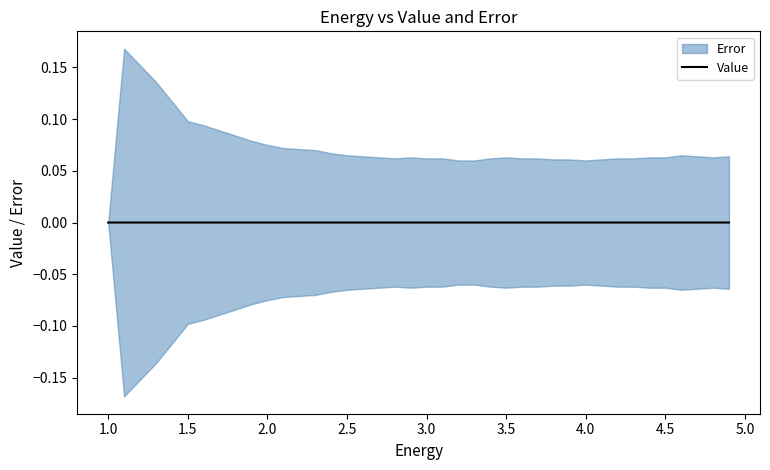

The value at 23 is 0.0. True or false?

False